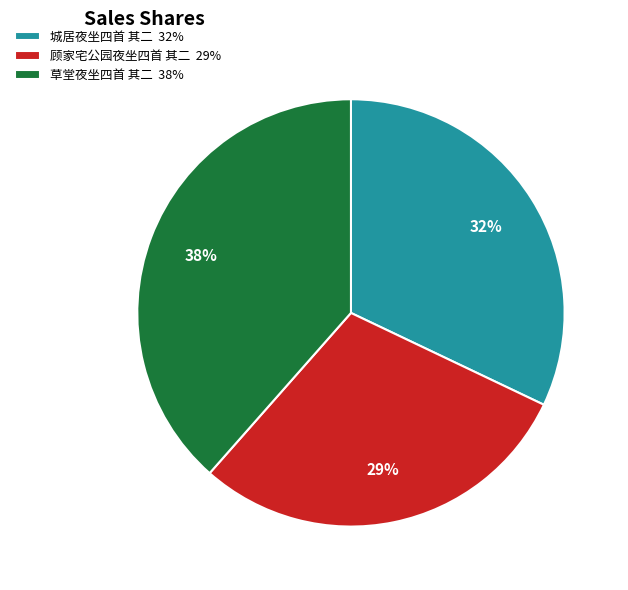

Do 顾家宅公园夜坐四首 其二 29% and 城居夜坐四首 其二 32% together represent more than half of the pie?

Yes